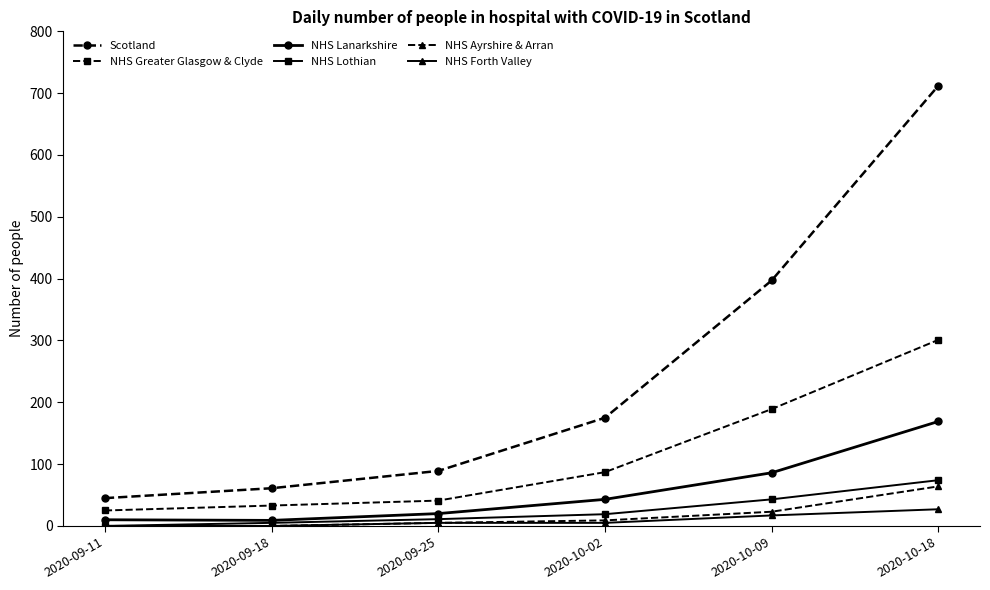

True or false: NHS Greater Glasgow & Clyde has more than 2 points higher than both neighbors.

False